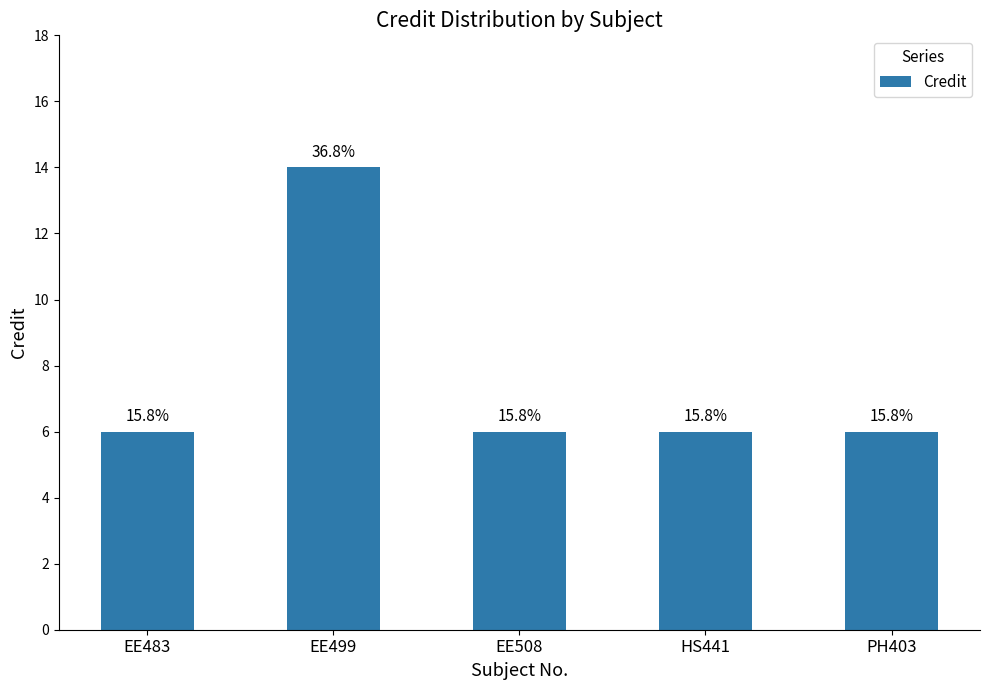

What is the label of the 2nd bar from the right?

HS441